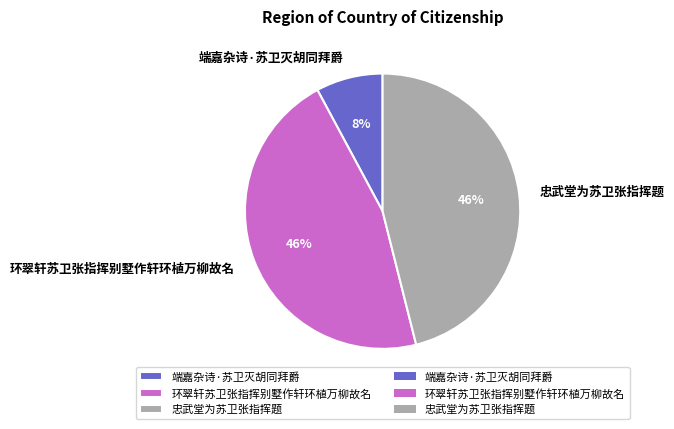

To the nearest percent, what is the difference between the 端嘉杂诗·苏卫灭胡同拜爵 and 忠武堂为苏卫张指挥题 slice percentages?

38%